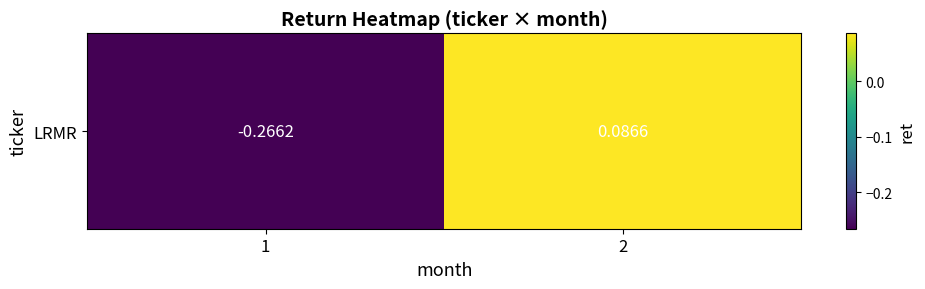

Which category has the lowest value across all series?

1